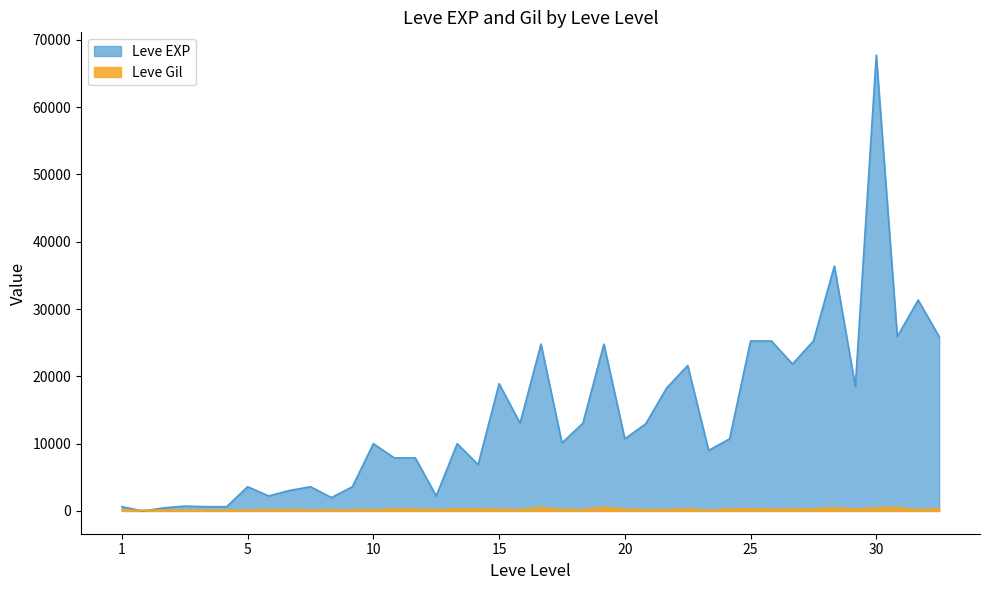

Which series has the largest range (max minus min)?

Leve EXP